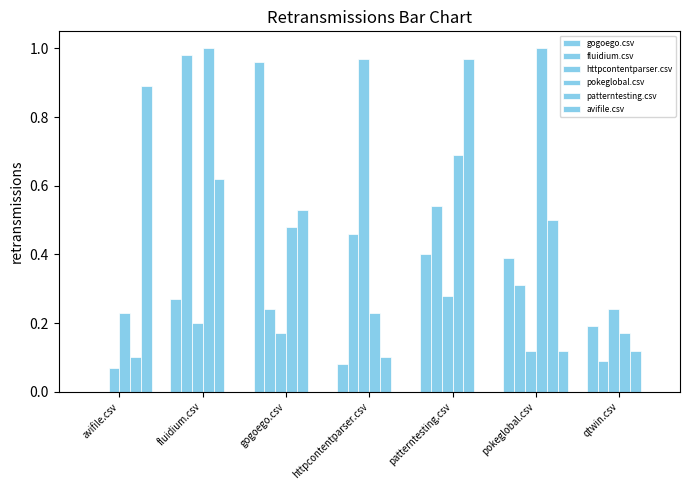

Is the value of patterntesting.csv at patterntesting.csv greater than the value of httpcontentparser.csv at fluidium.csv?

Yes